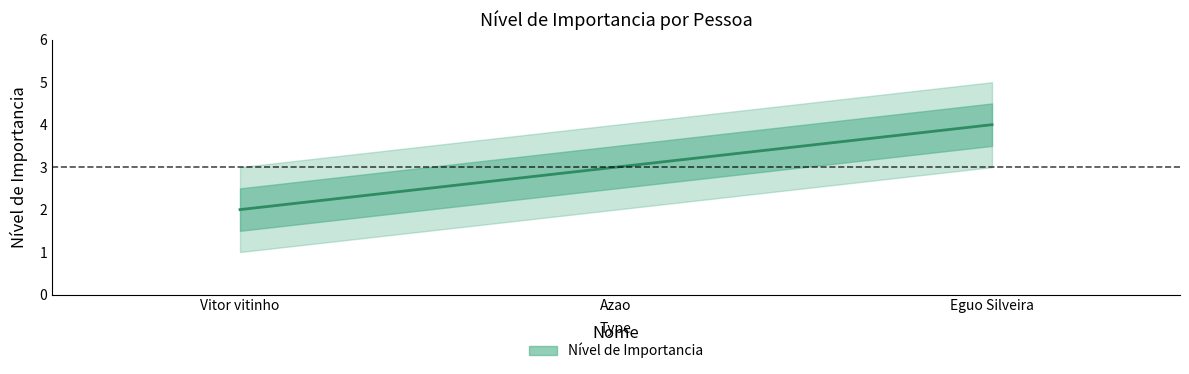

Does the chart have visible grid lines?

No